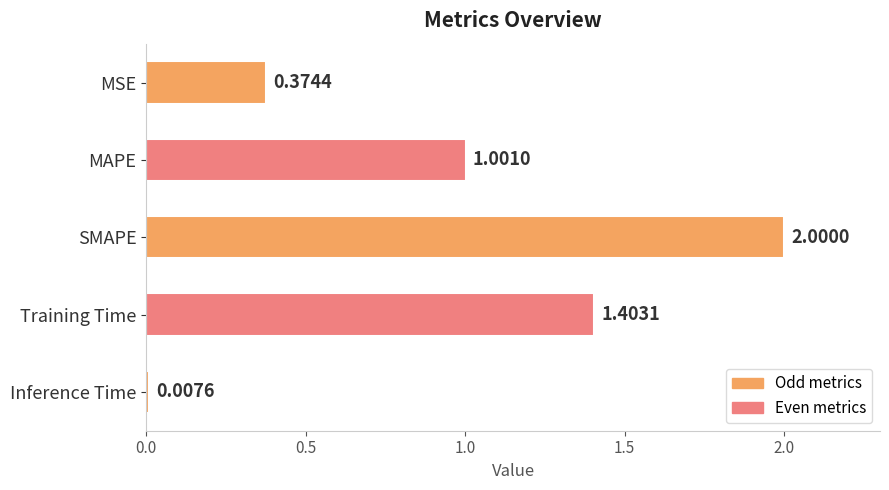

What is the sum of the values at Training Time and SMAPE?

3.4